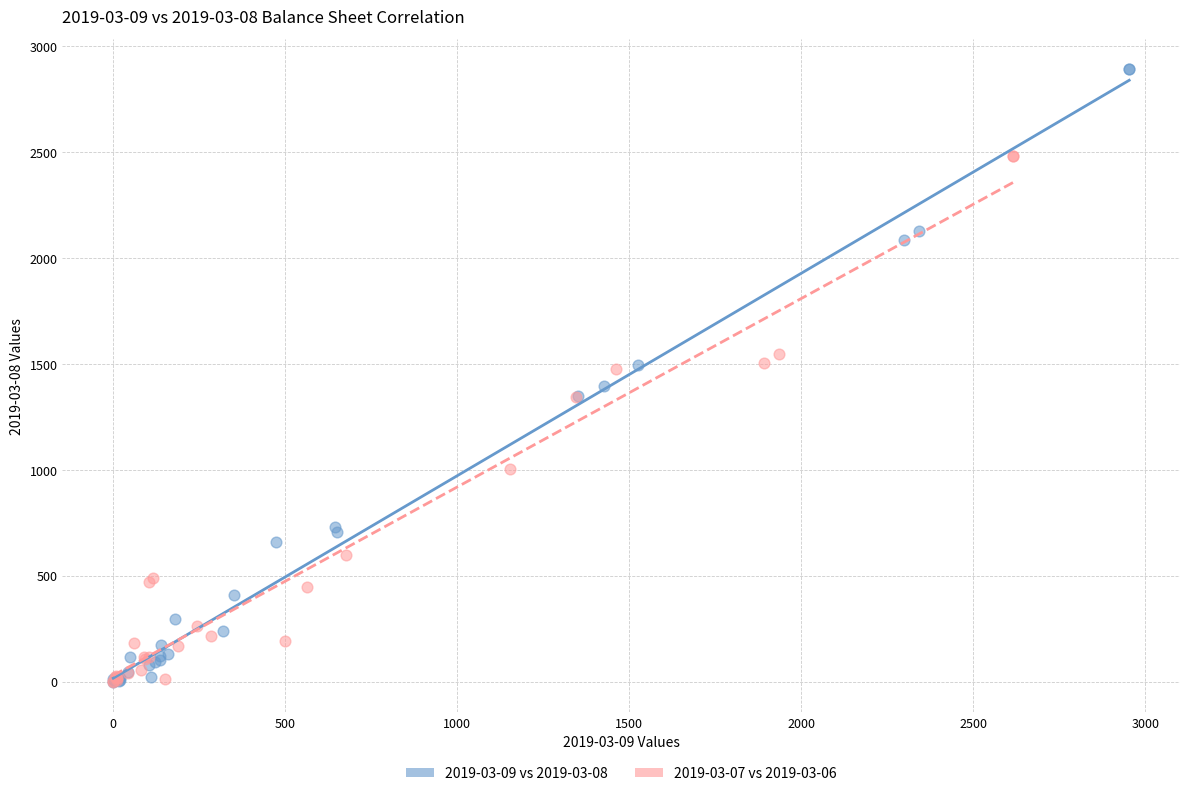

Which series has the largest Y range (max minus min)?

2019-03-09 vs 2019-03-08